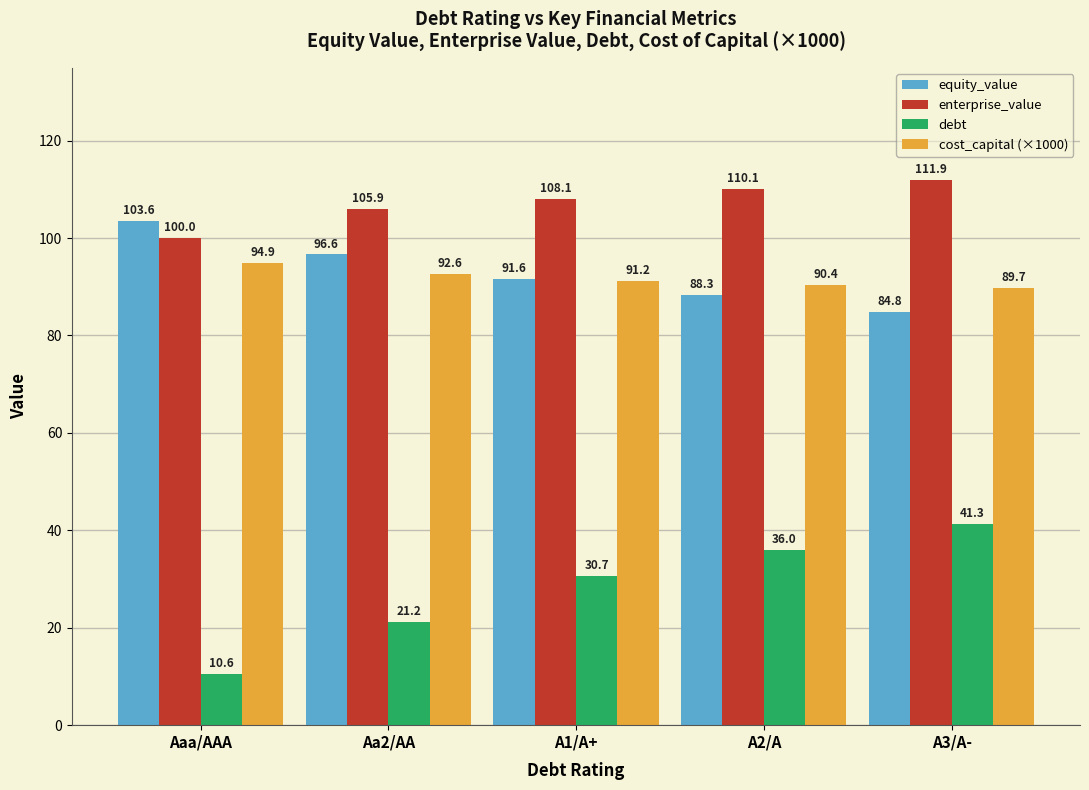

What is the difference between the maximum and second lowest values in the equity_value series?

15.3